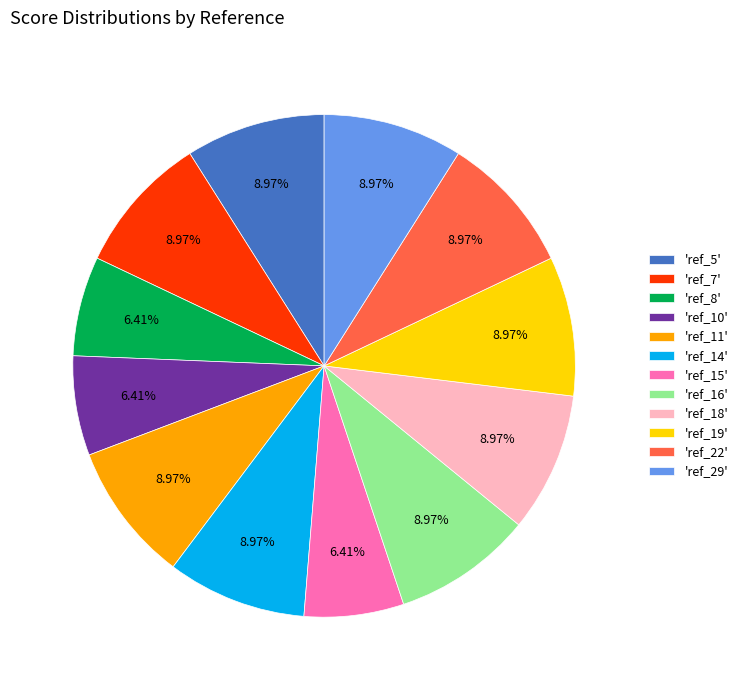

Is there any slice that represents more than half of the pie?

No